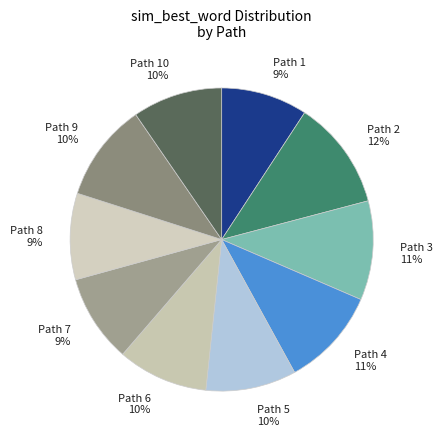

What percentage is the Path 5 10% slice, to the nearest percent?

10%